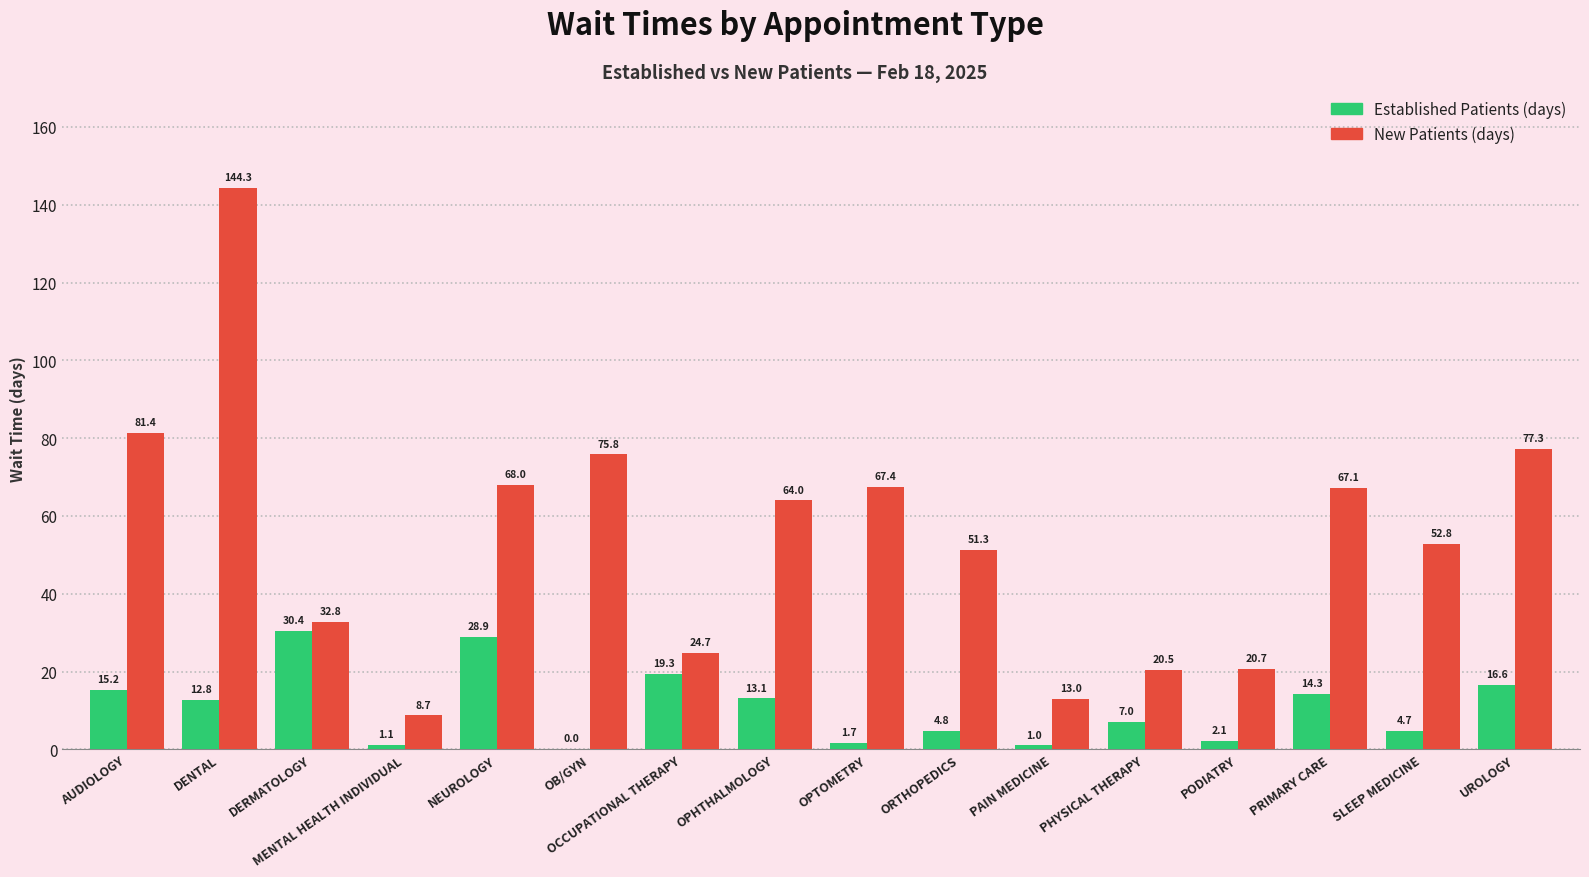

What is the total value across all series at ORTHOPEDICS?

56.1